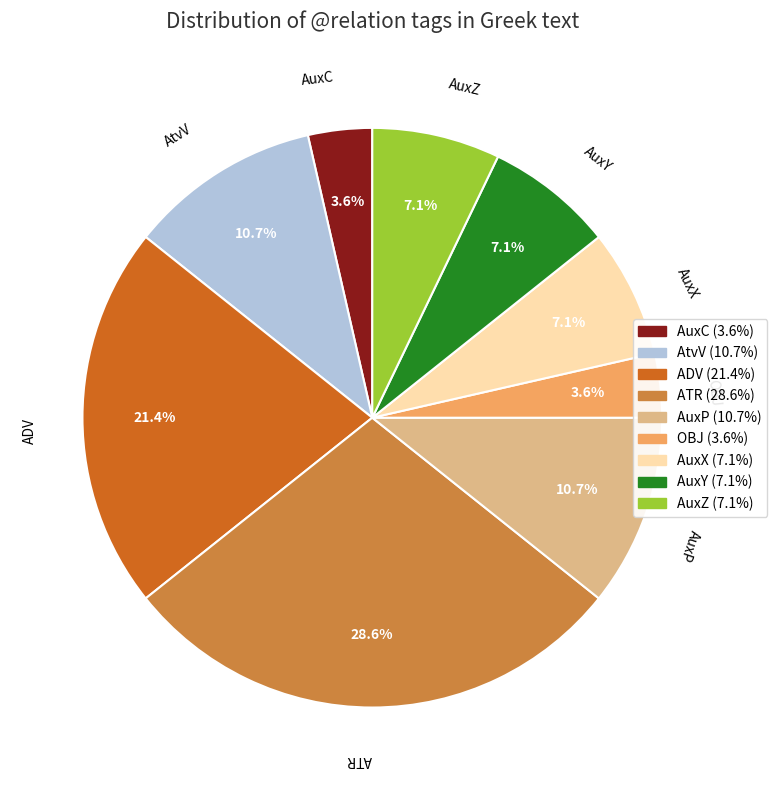

Do AuxP and AuxX together represent more than half of the pie?

No